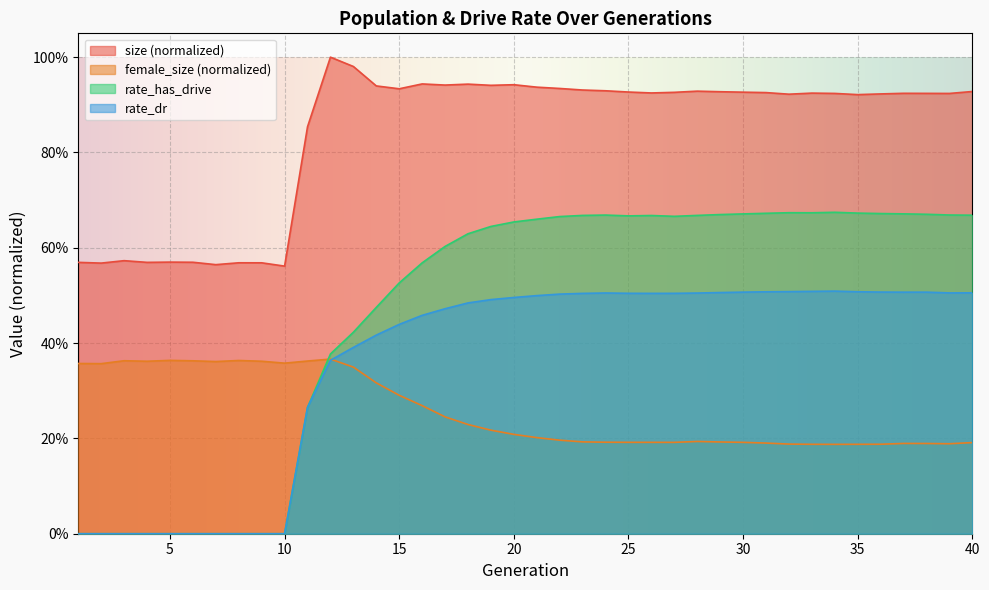

List the labels in order of size value, smallest first.

10, 7, 2, 9, 8, 4, 1, 6, 5, 3, 11, 35, 32, 36, 39, 34, 38, 37, 33, 26, 31, 27, 30, 25, 29, 40, 28, 24, 23, 15, 22, 21, 14, 19, 17, 20, 18, 16, 13, 12